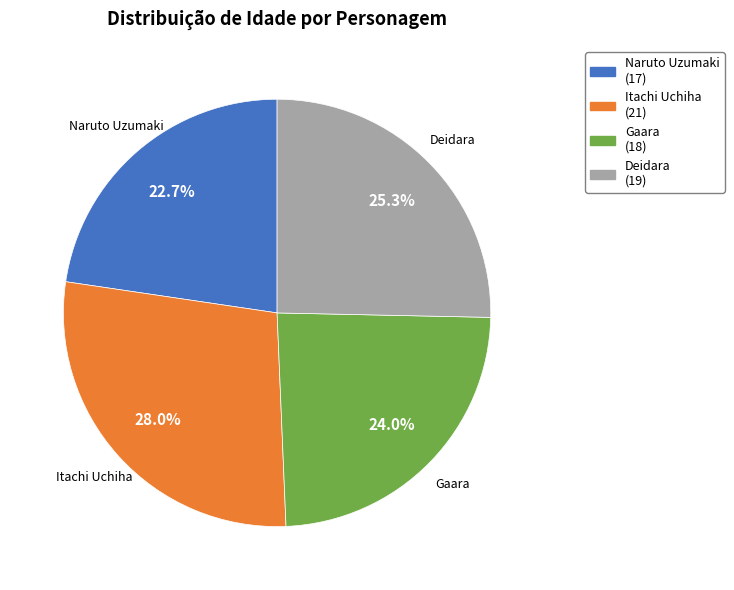

To the nearest percent, what percentage of the pie is Deidara?

25%